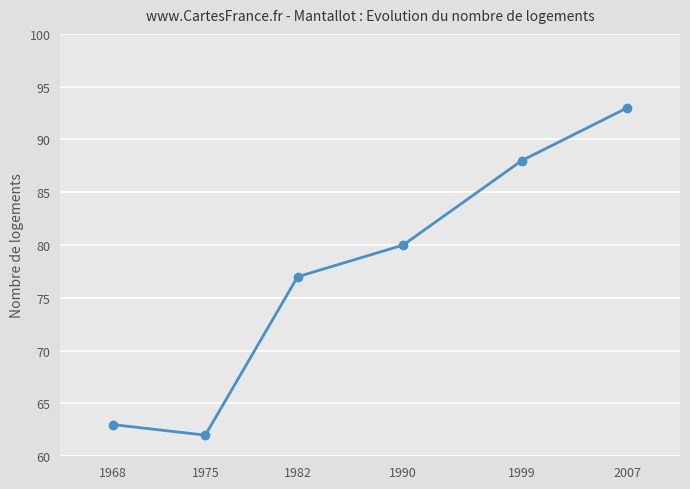

What is the change in value from 1975 to 2007?

+31